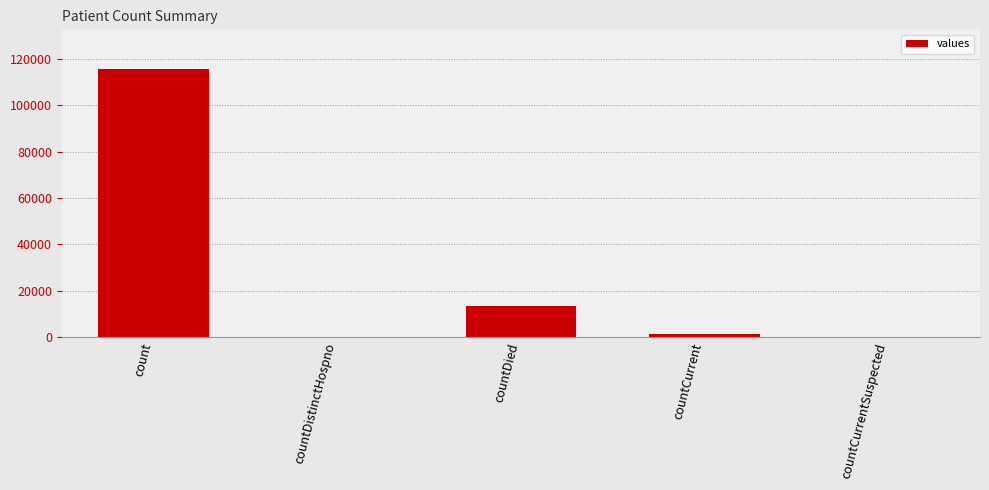

Reading left to right, extract all data points from this chart.

count=115379	countDistinctHospno=0	countDied=13343	countCurrent=1383	countCurrentSuspected=0